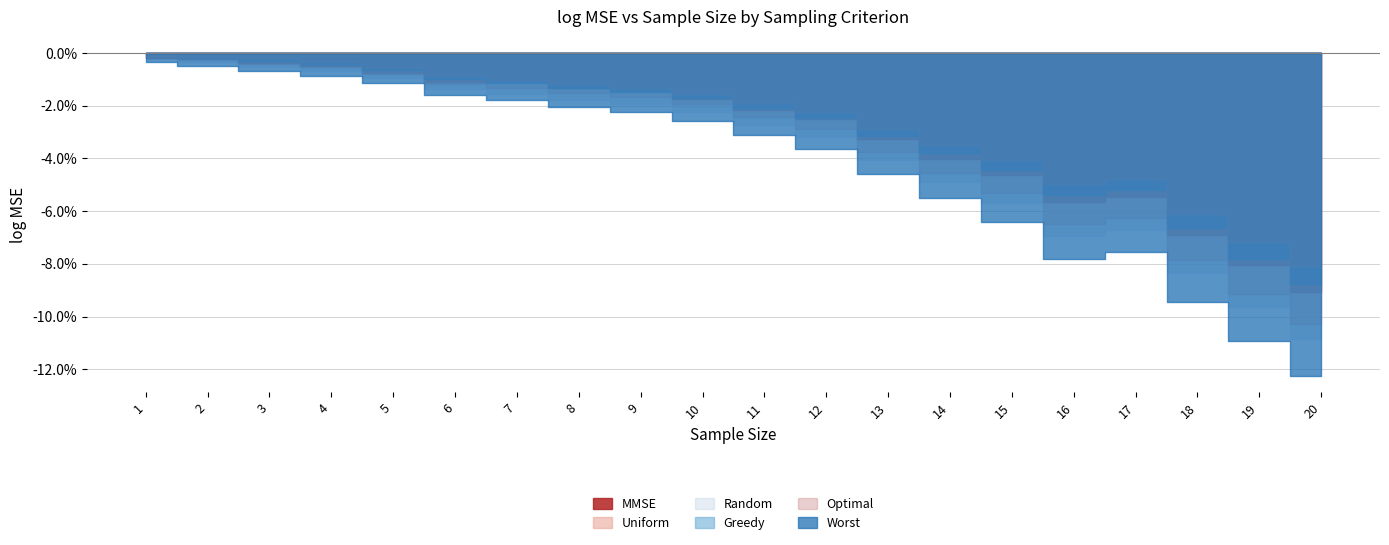

Rank the series at 3 from highest to lowest value.

Optimal, Greedy, MMSE, Uniform, Random, Worst